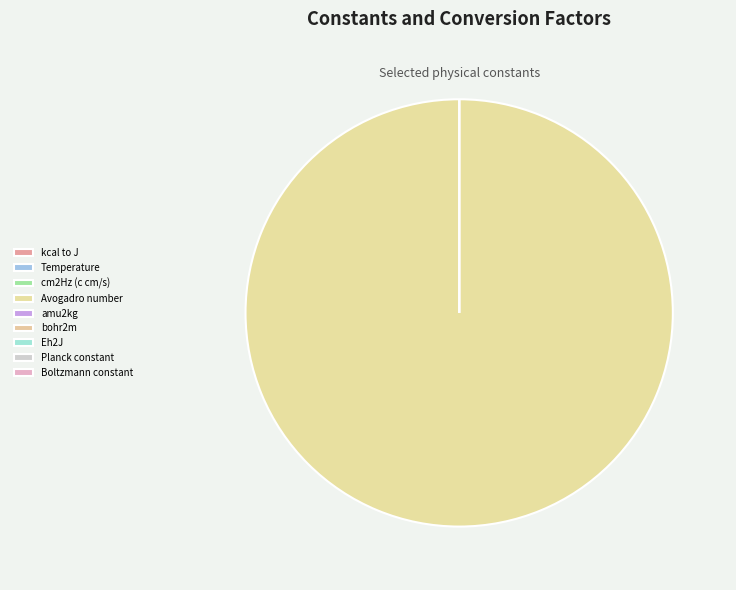

Count the number of slices in the pie.

9